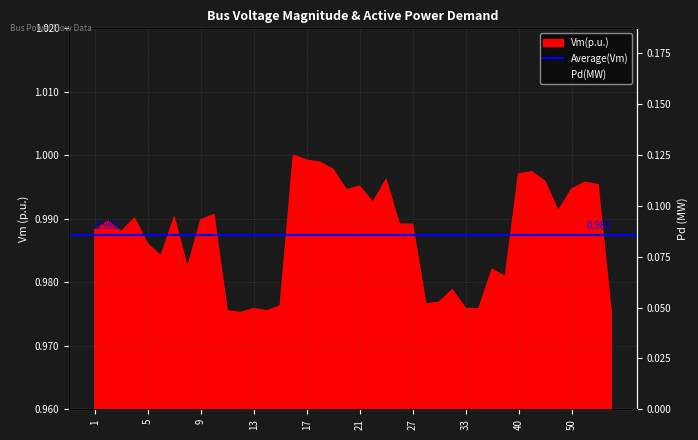

How many data points does each series have?

40